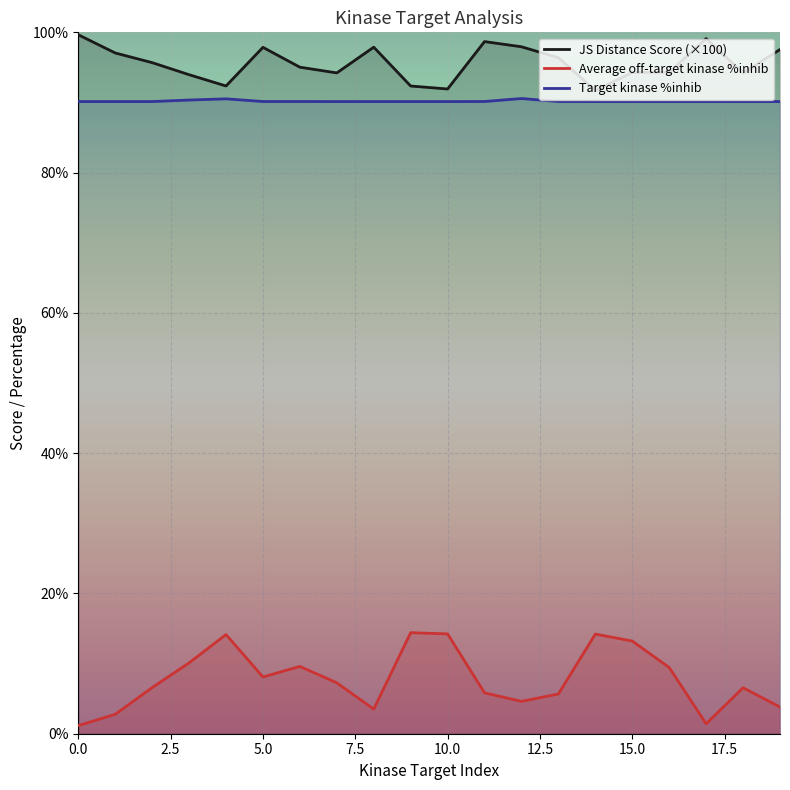

What is the minimum value shown in the chart?

1.2